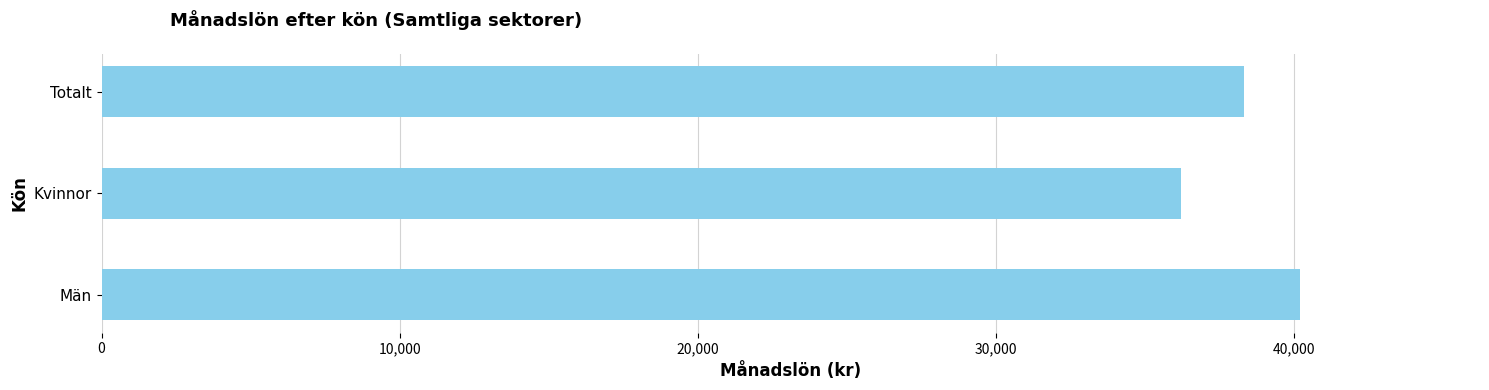

The value at Män is 40200. True or false?

True